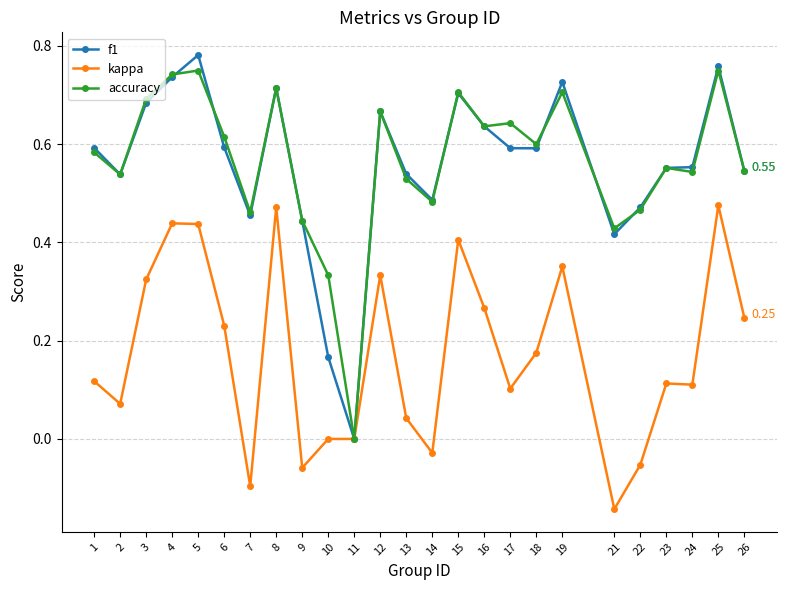

What is the sum of all kappa values?

4.3